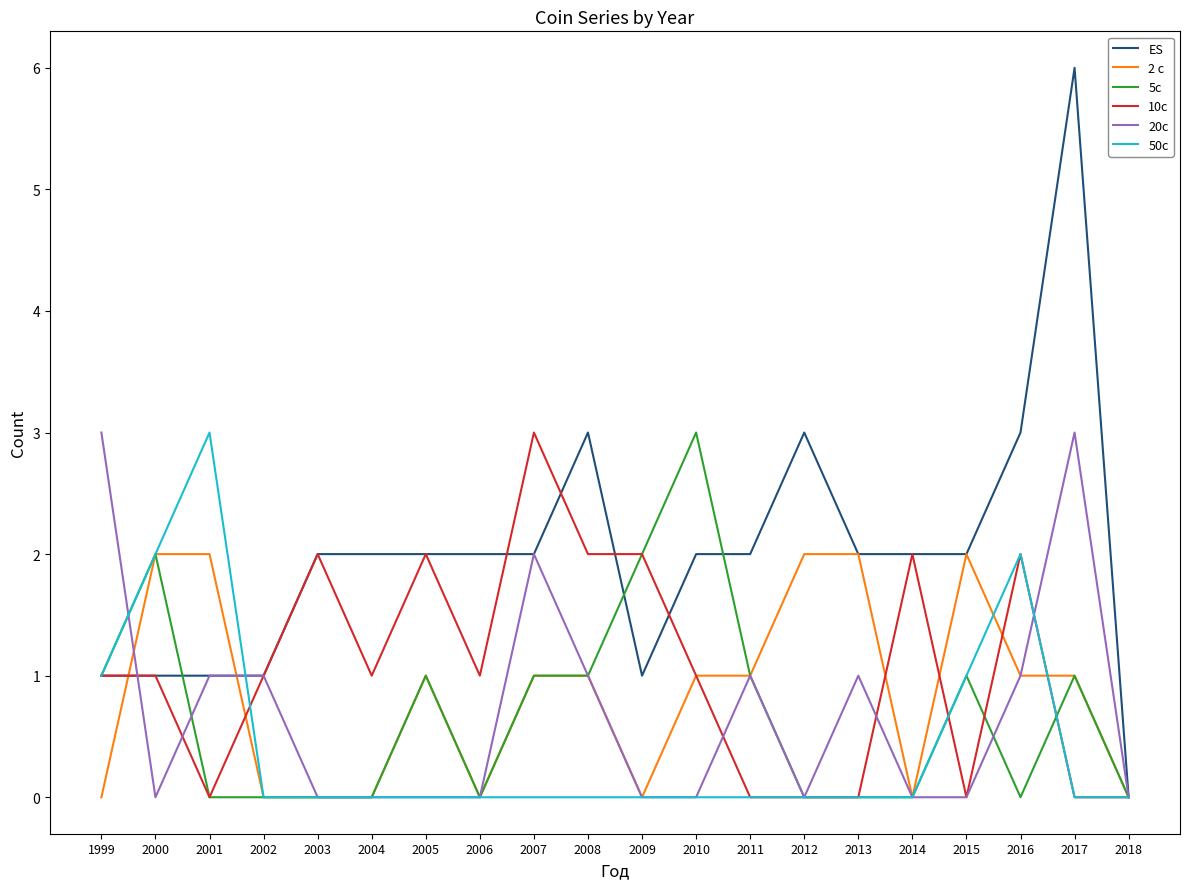

Does the chart have visible grid lines?

No